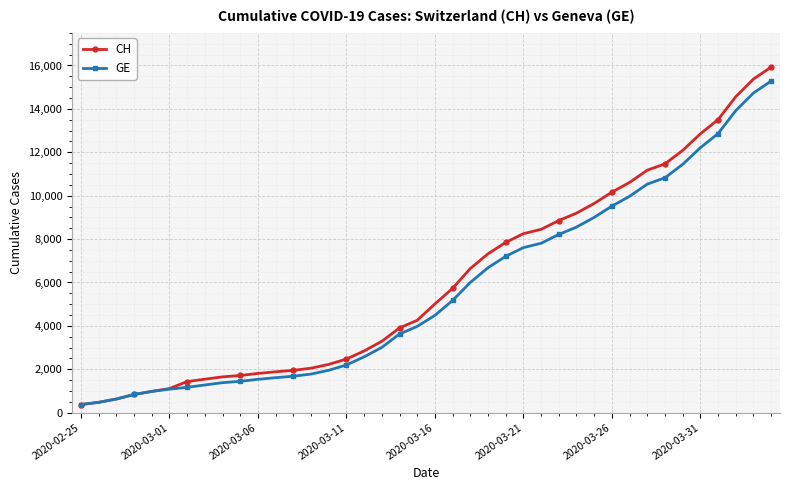

What is the value of the GE point at the 27th from the left?

7807